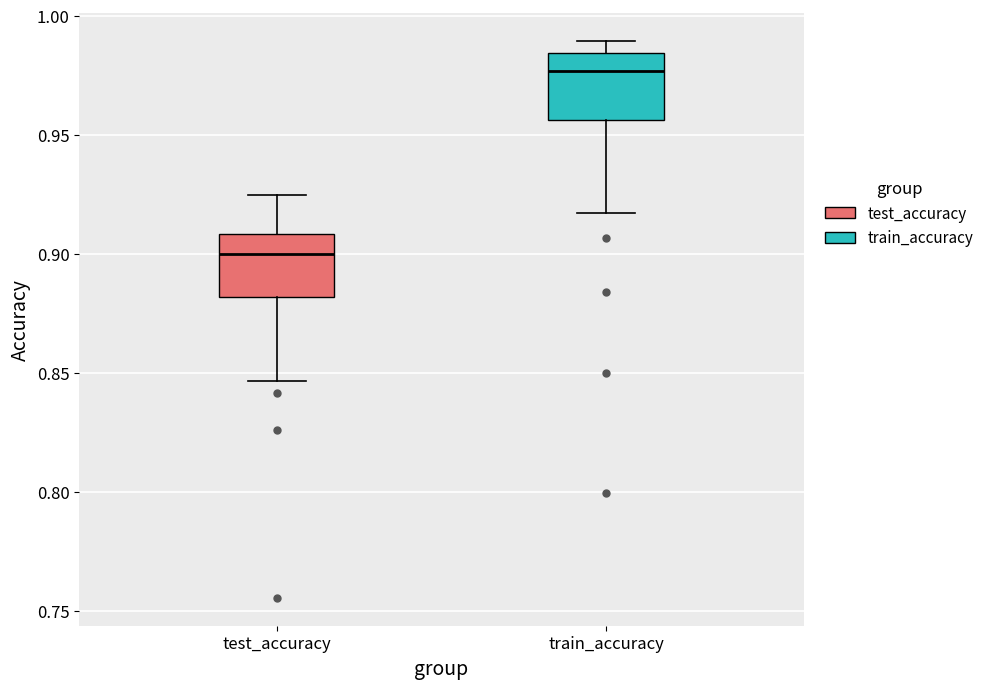

Where does the median line of the box for train_accuracy sit on the y-axis? The values are not printed on the chart, so give them approximately, as read against the axis.

0.975